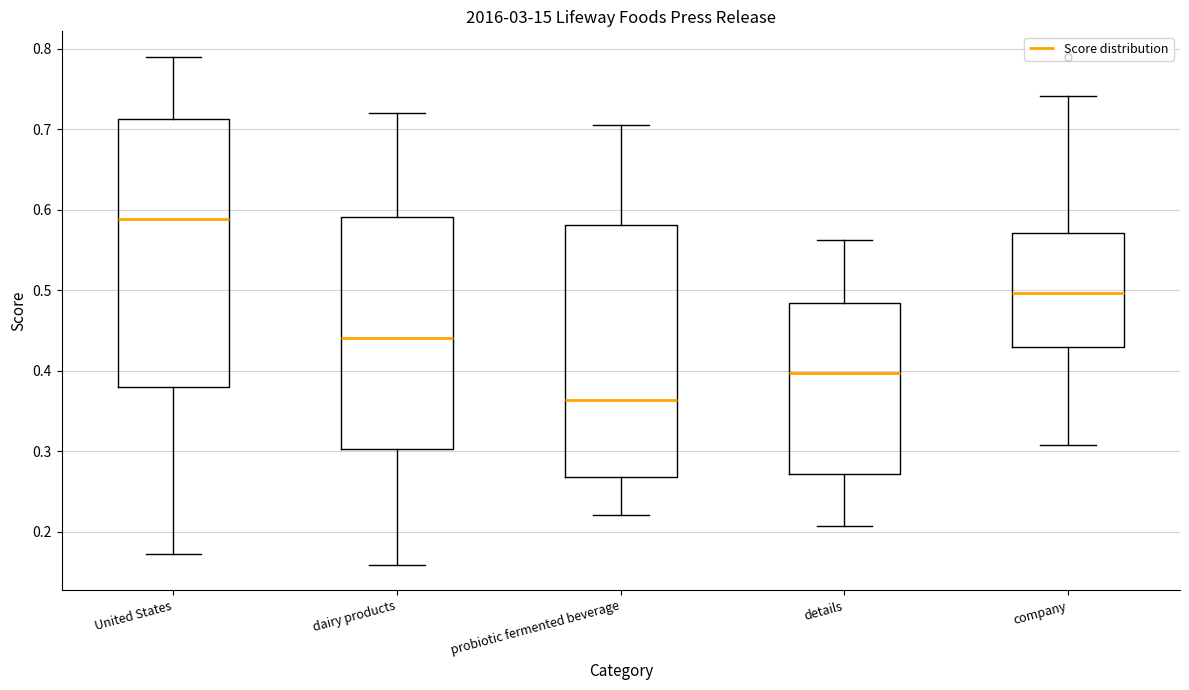

Which box is the tallest, from its lower edge to its upper edge?

United States